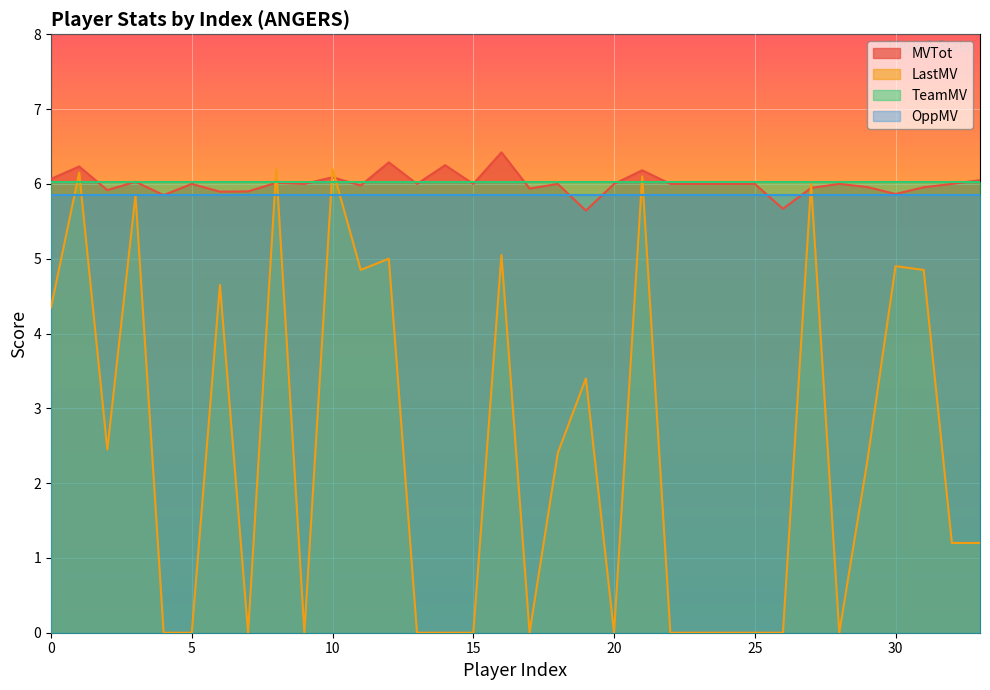

What is the difference between the maximum and minimum values in the LastMV series?

6.2